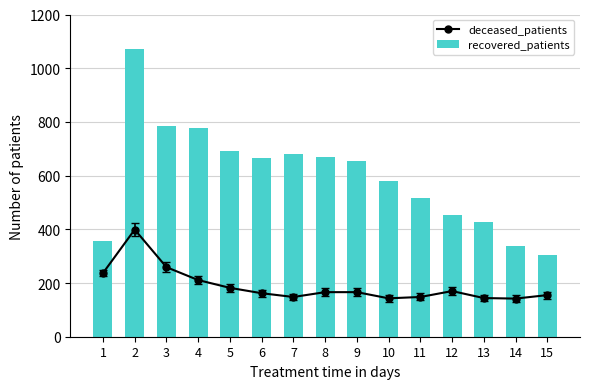

What is the sum of all deceased_patients values?

2832